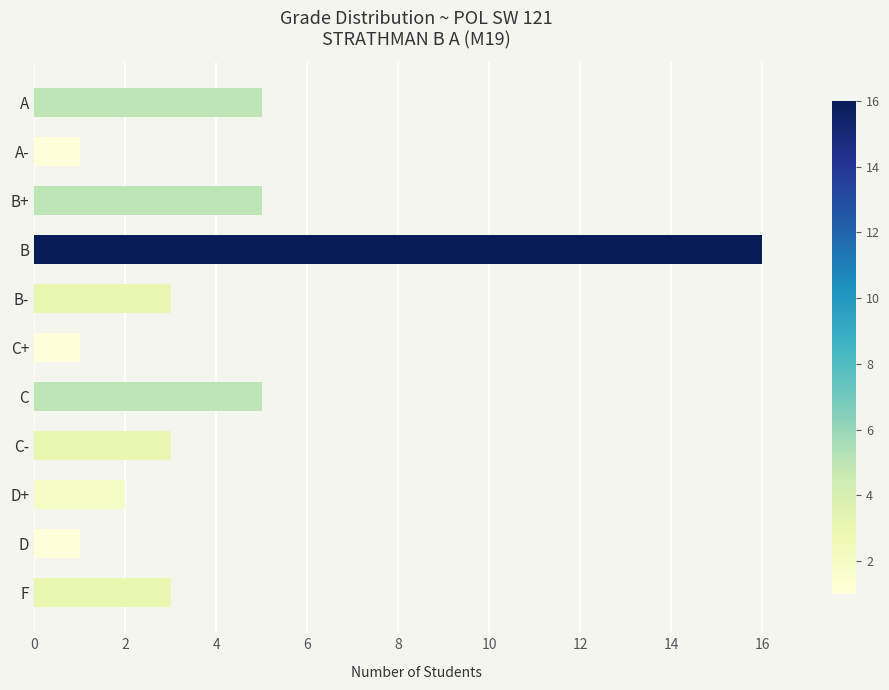

What is the average value?

4